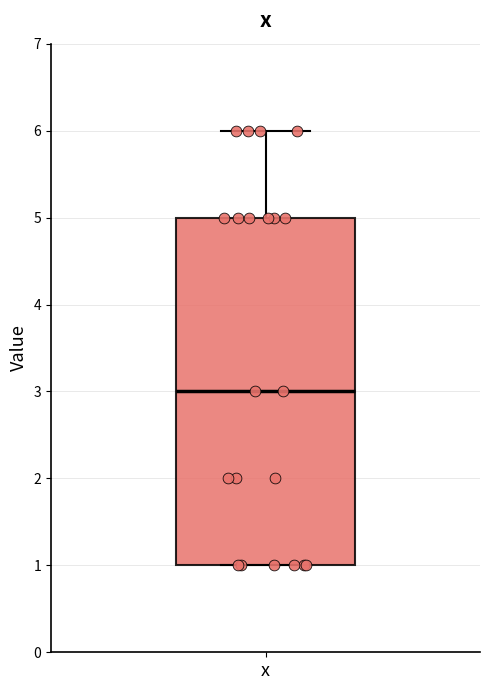

Transcribe this box plot: give where the median line is, the range the box spans, and where the two whiskers end, as read against the y-axis. The values are not printed on the chart, so give them approximately, as read against the axis.

median 3, box 1 to 5, whiskers 1 to 6